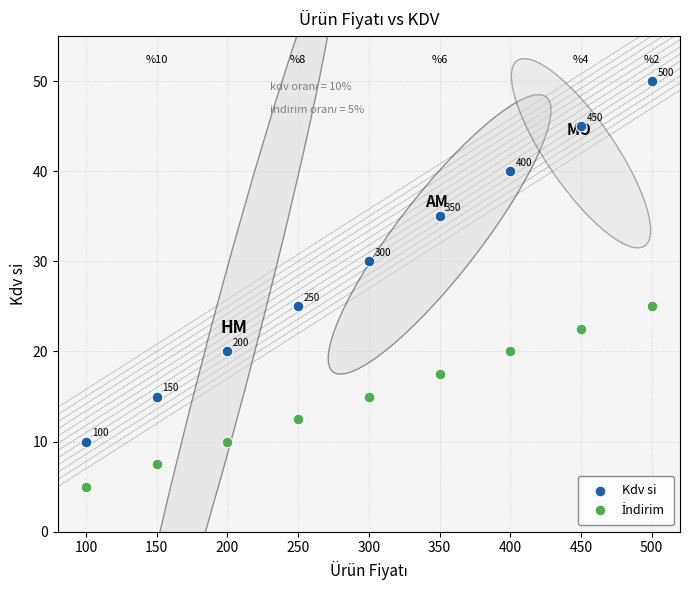

In the Kdv si series, what Y value is closest to 30?

30.0